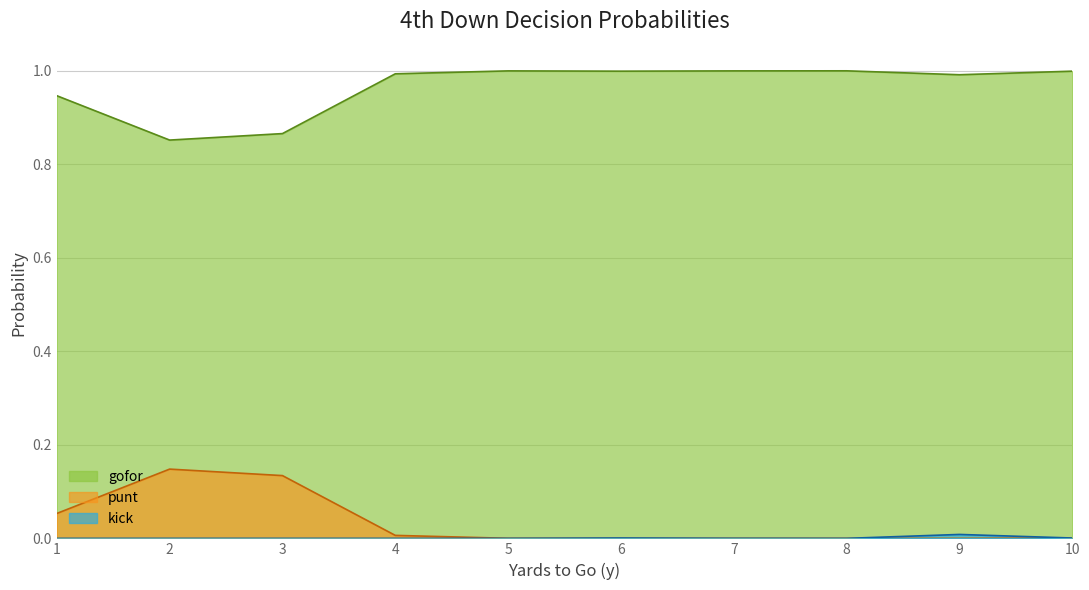

The value of gofor at 7 is 0.4. True or false?

False